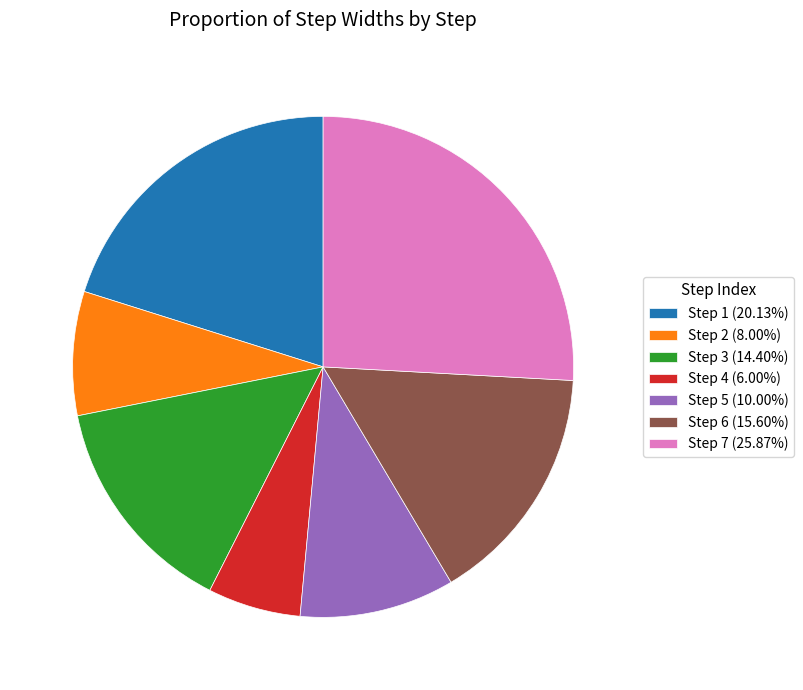

Is there any slice that represents more than half of the pie?

No